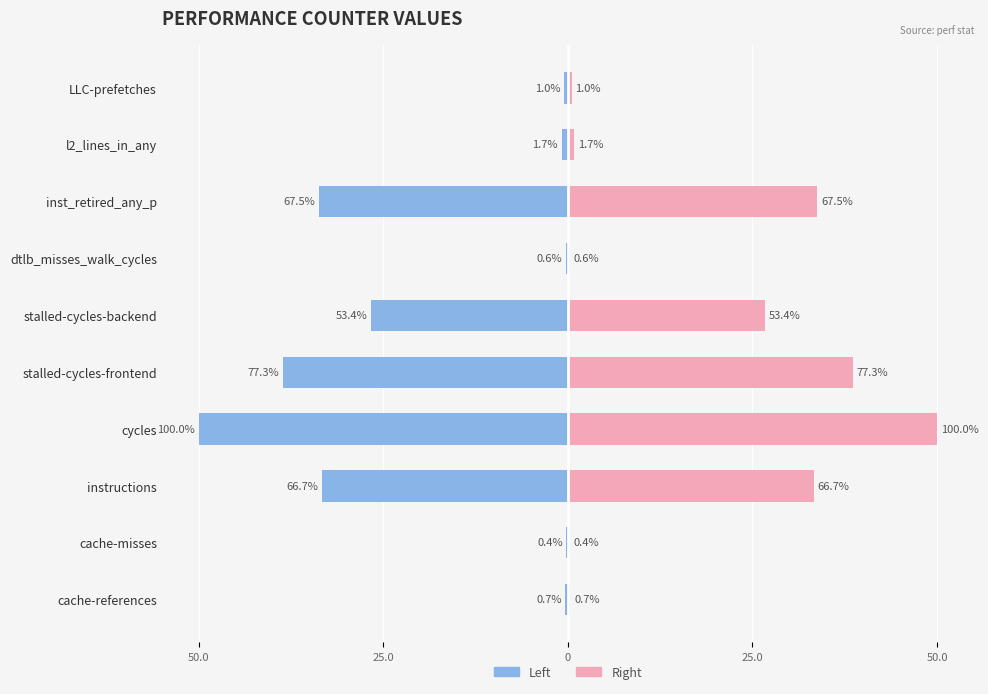

The Right (value) series shows 33.8 at inst_retired_any_p. True or false?

True